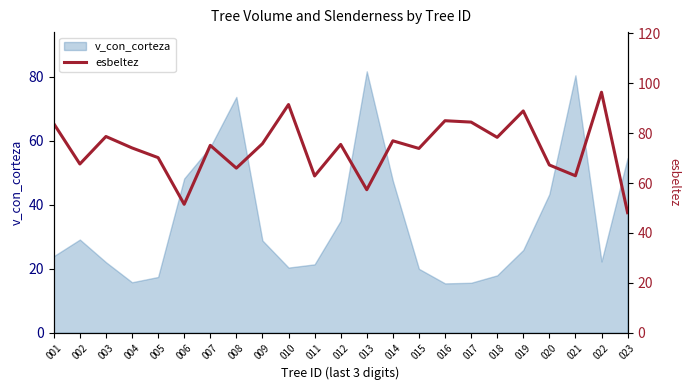

Is it true that v_con_corteza equals 73.7 at 008?

True